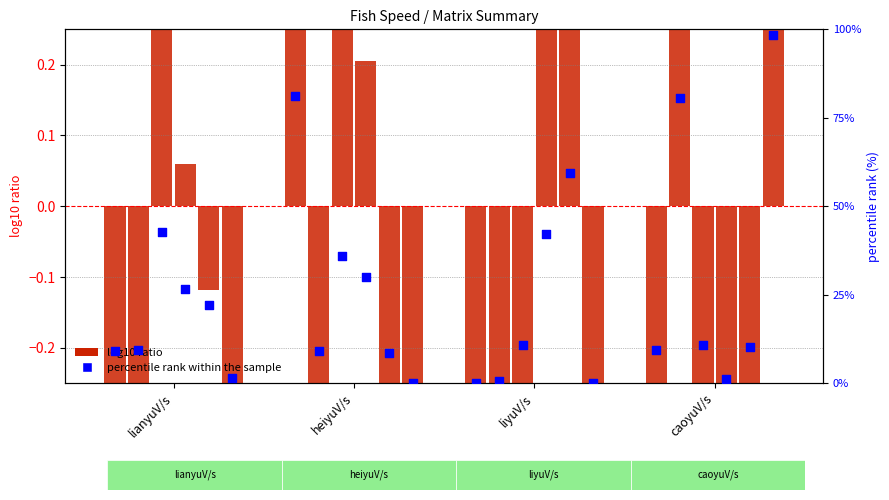

Which series has the widest spread of Y values?

percentile rank within the sample